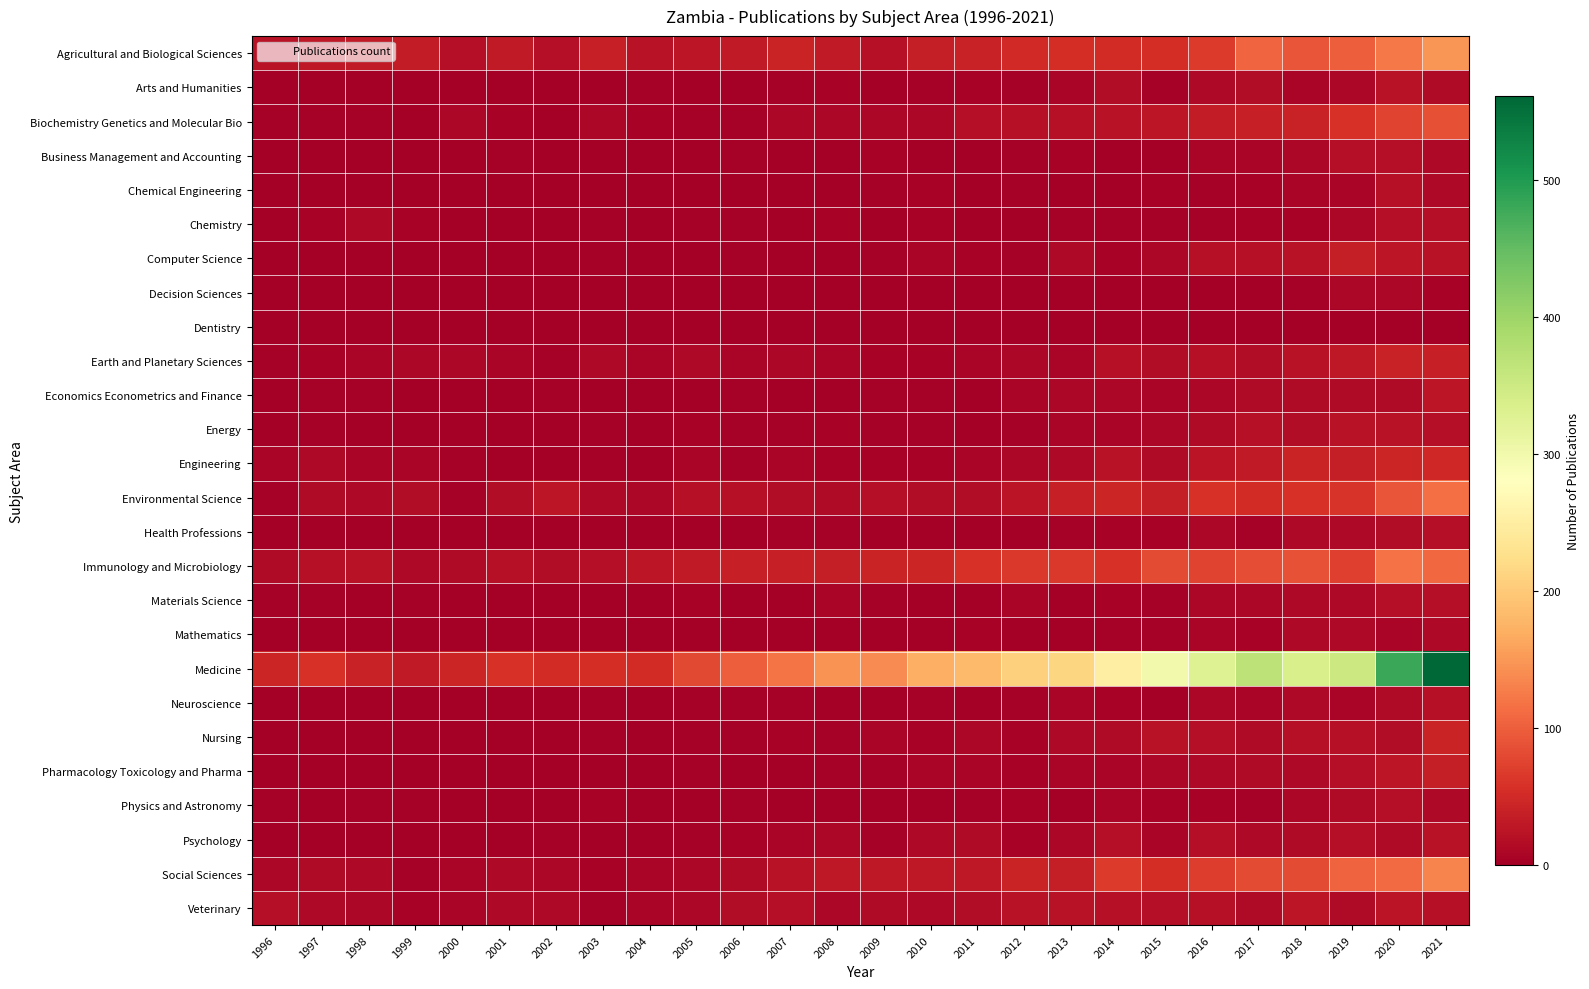

What is the difference between the highest and lowest values at 2008?

146